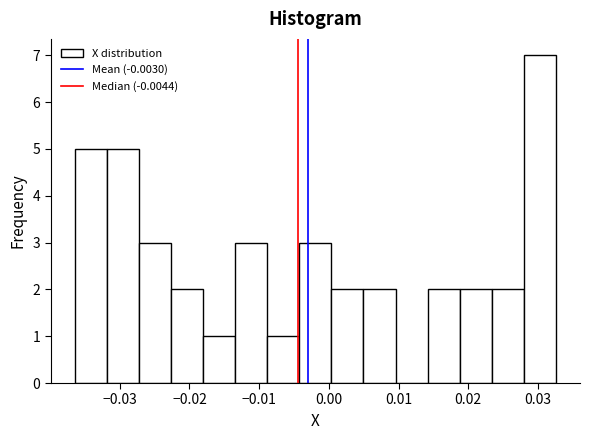

Over which range of the x-axis is the bar tallest?

0.028 to 0.033